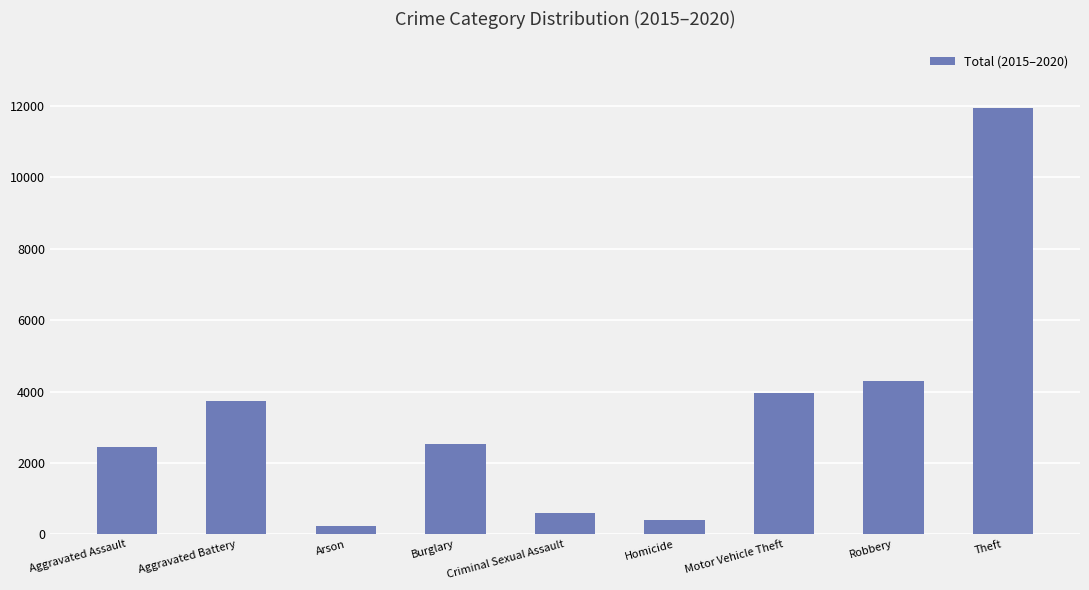

What is the sum of all values?

30095